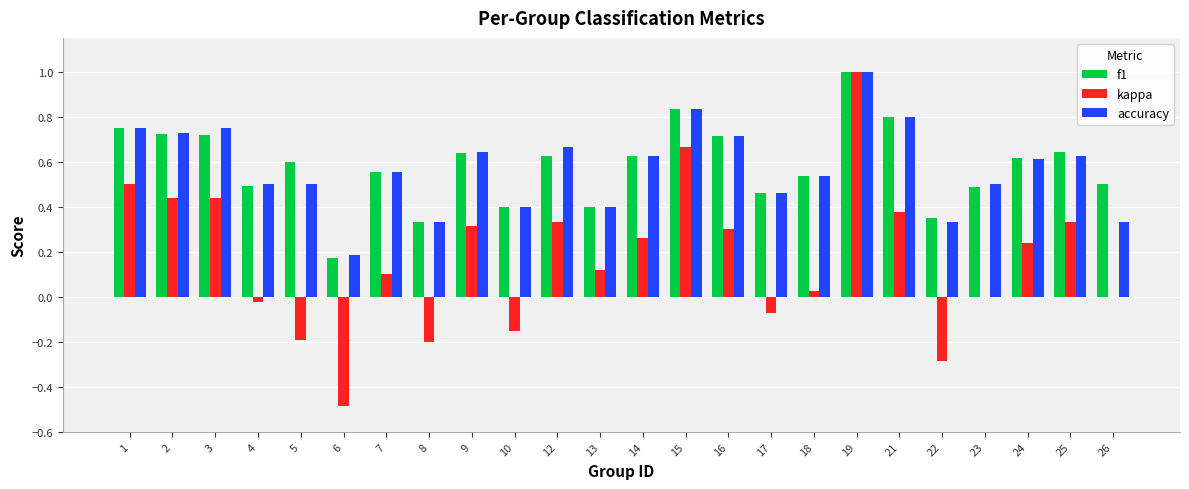

Between 5 and 12, which series saw the biggest shift?

kappa